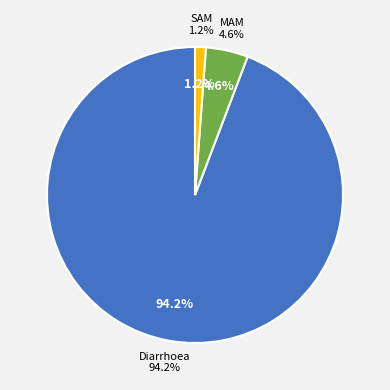

Which slice is the smallest?

SAM